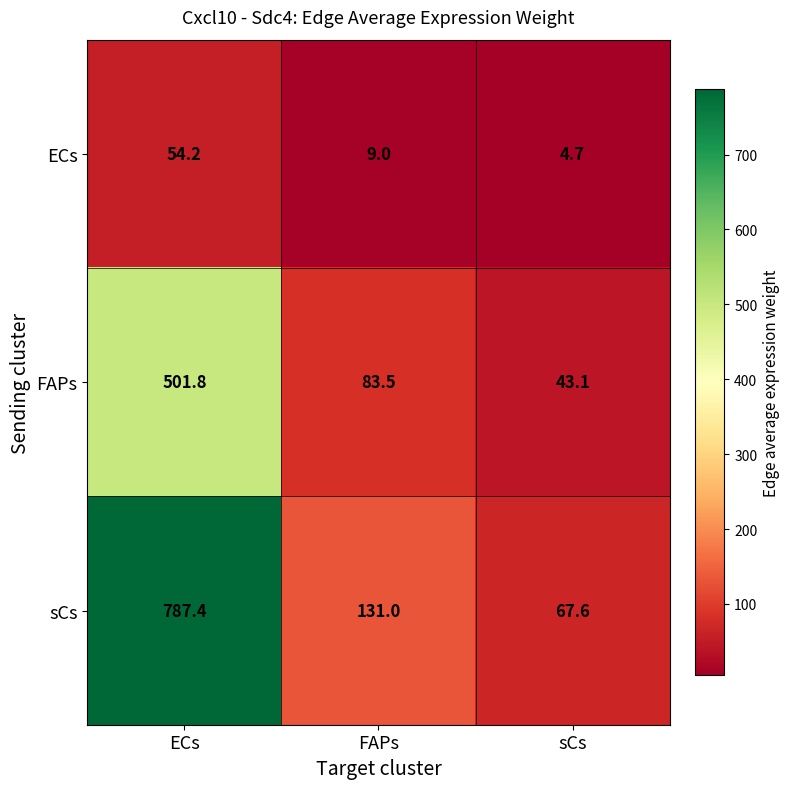

At which category is the sum across all series the highest?

ECs